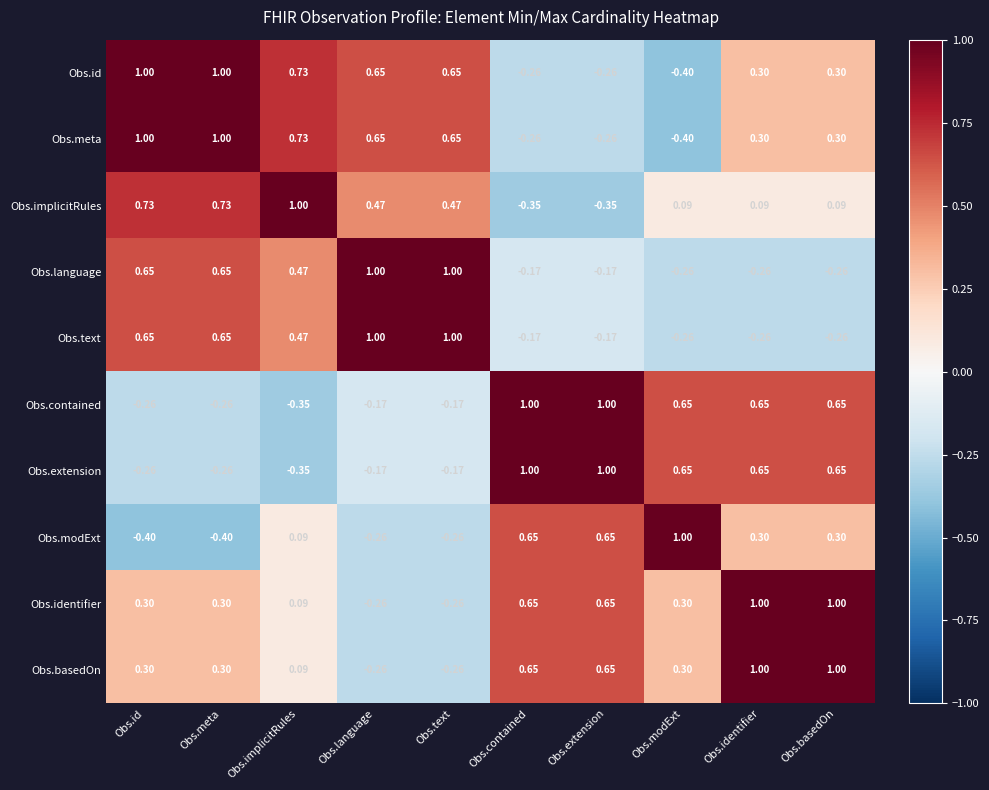

At which label does Obs.id first exceed 0?

Obs.id